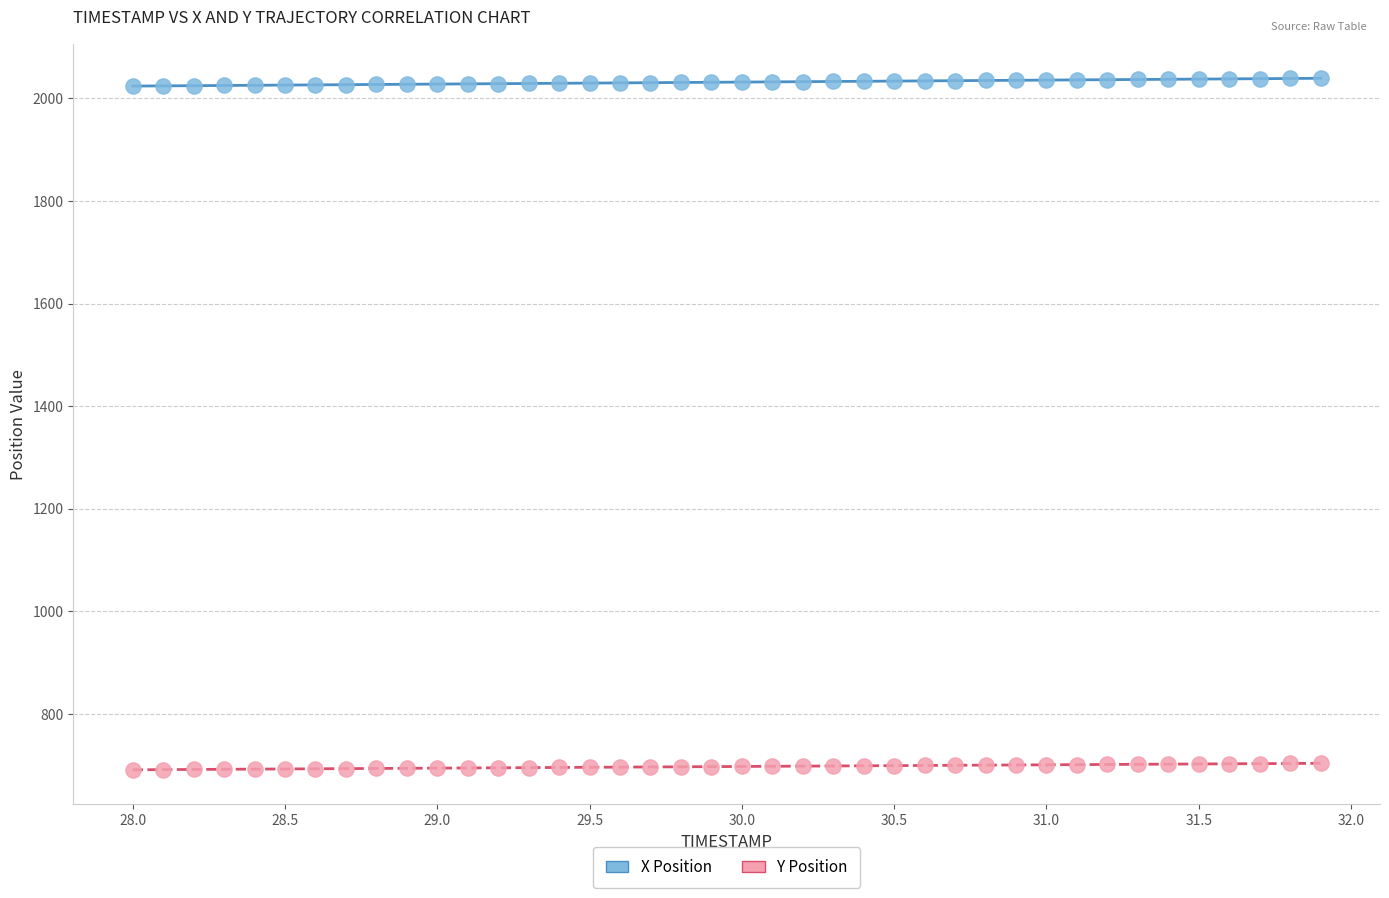

Which series reaches the maximum Y coordinate?

X Position